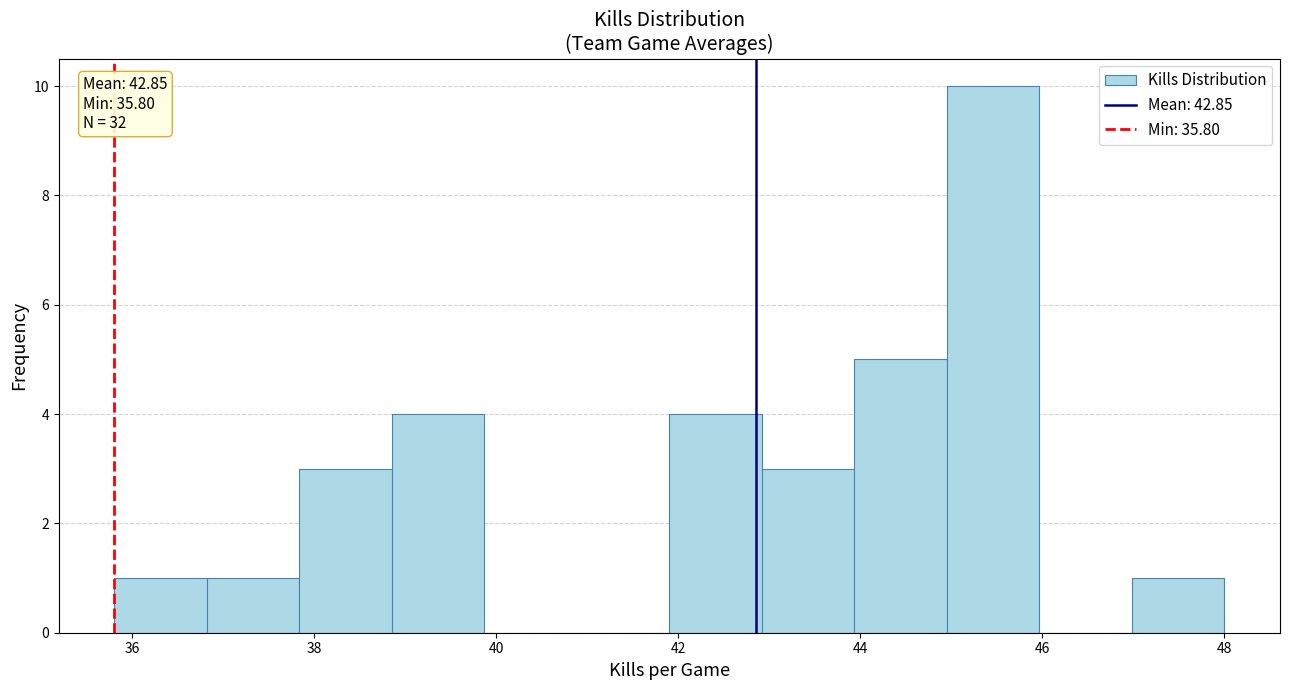

Over which range of the x-axis is the bar tallest?

45.0 to 46.0